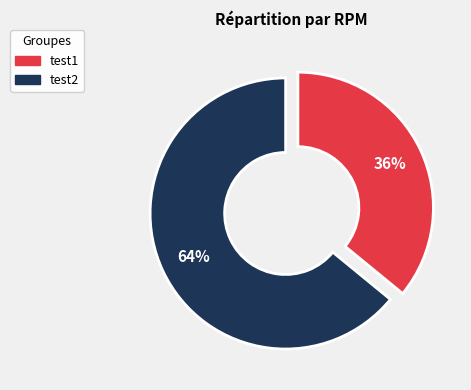

To the nearest percent, what is the combined percentage of test1 and test2?

100%